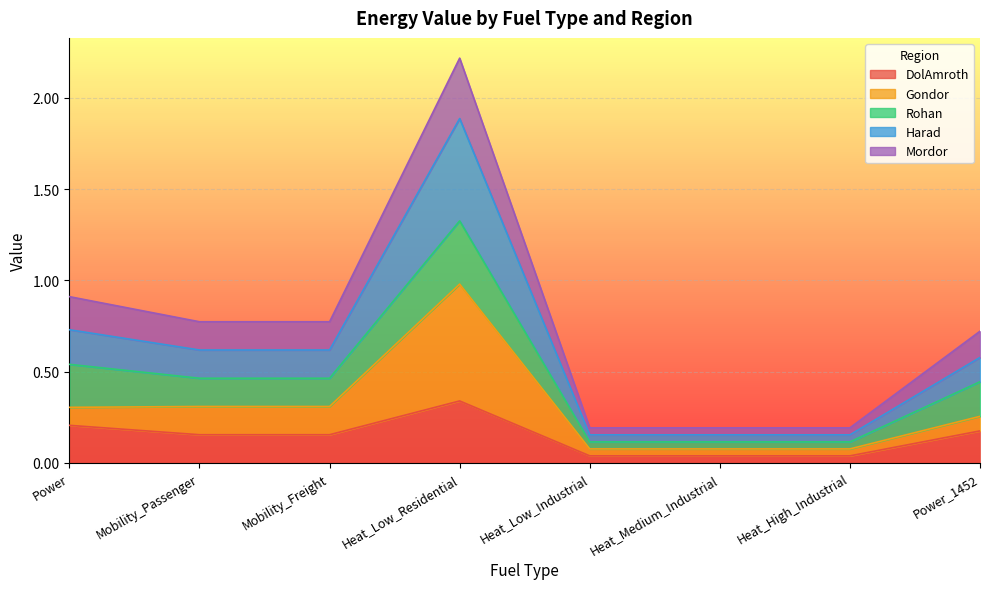

Which category has the highest value in the DolAmroth series?

Heat_Low_Residential